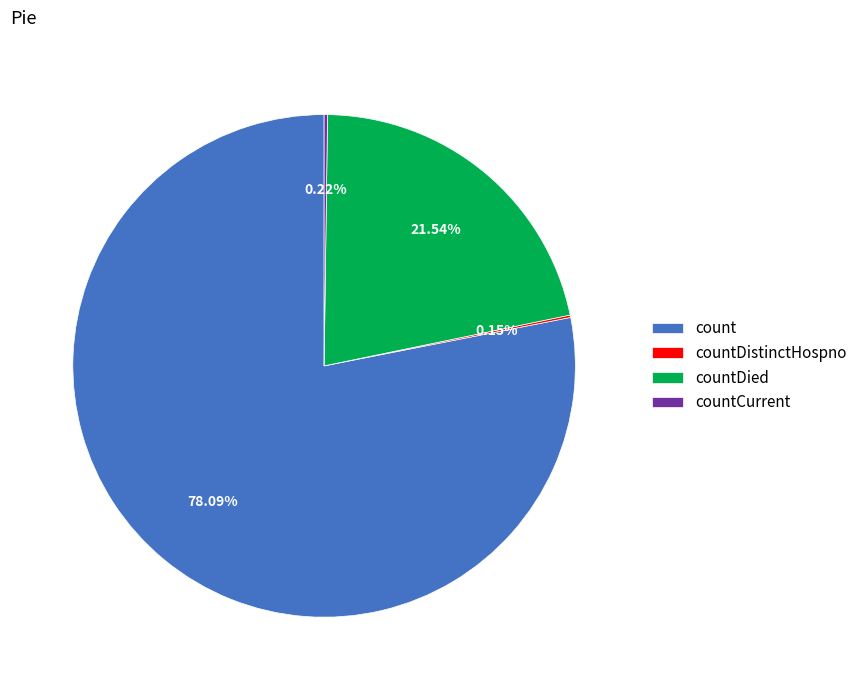

Which category has the biggest portion of the pie?

count